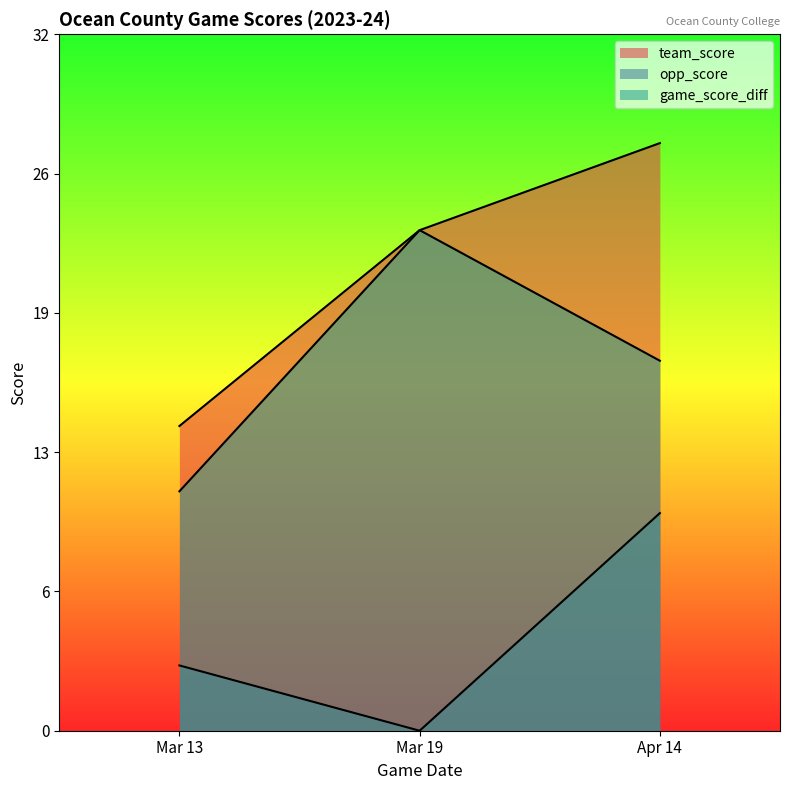

What is the maximum value shown in the chart?

27